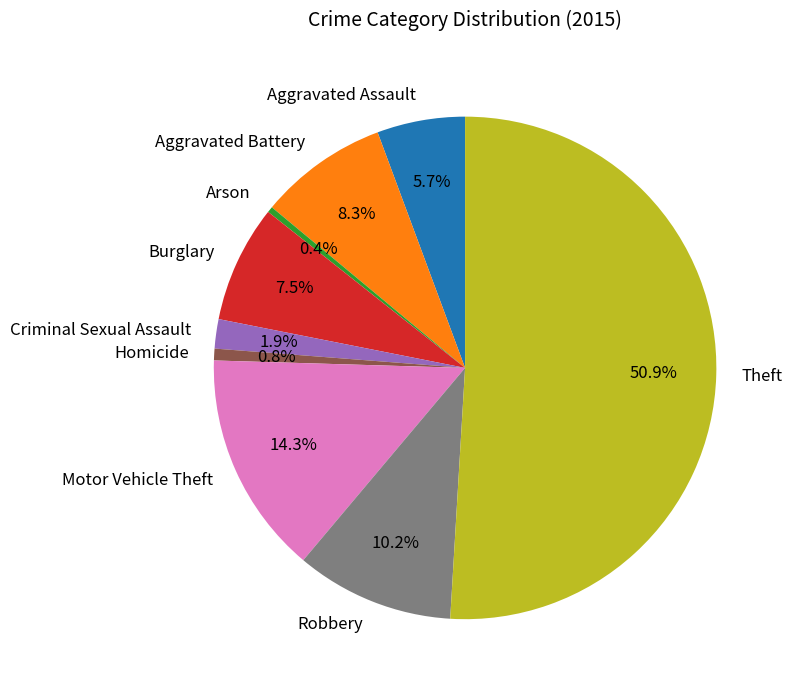

Which slice is the largest?

Theft